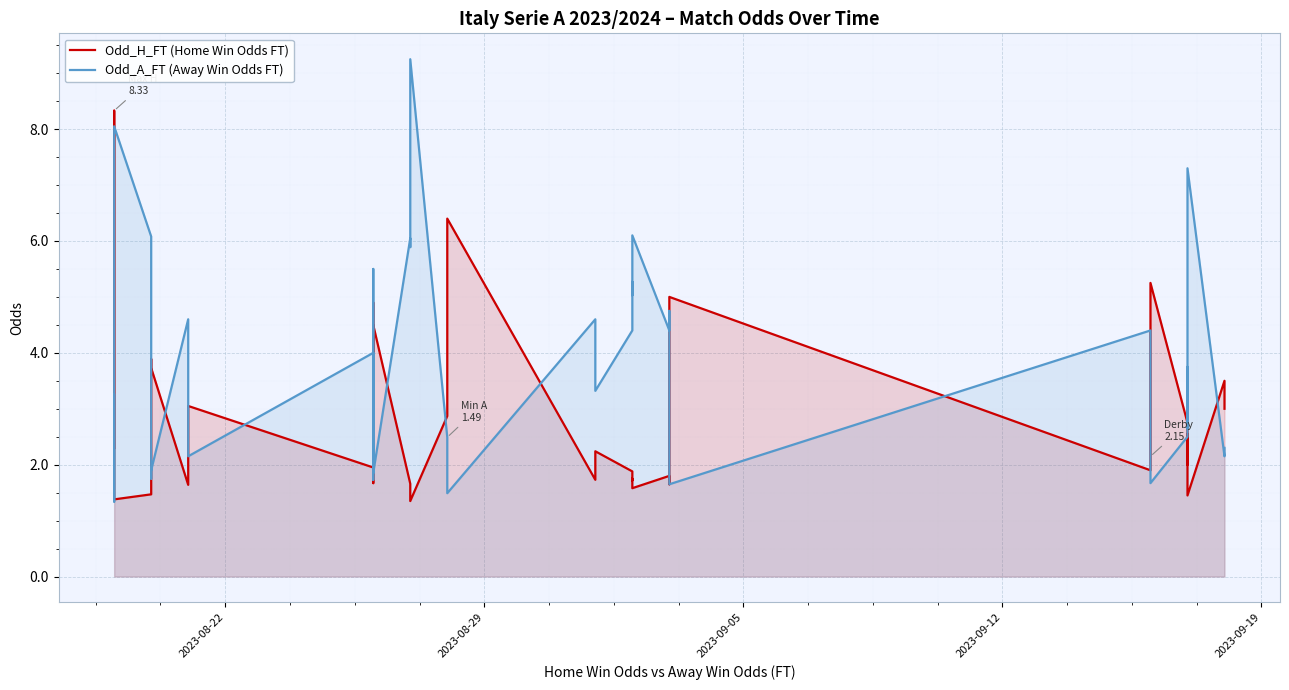

How many lines are shown in the chart?

2